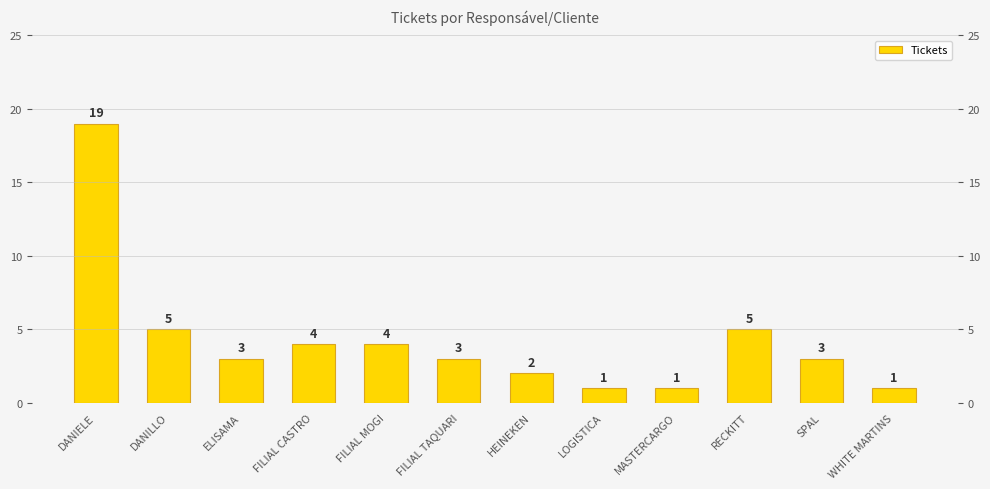

What position from the right is ELISAMA?

10